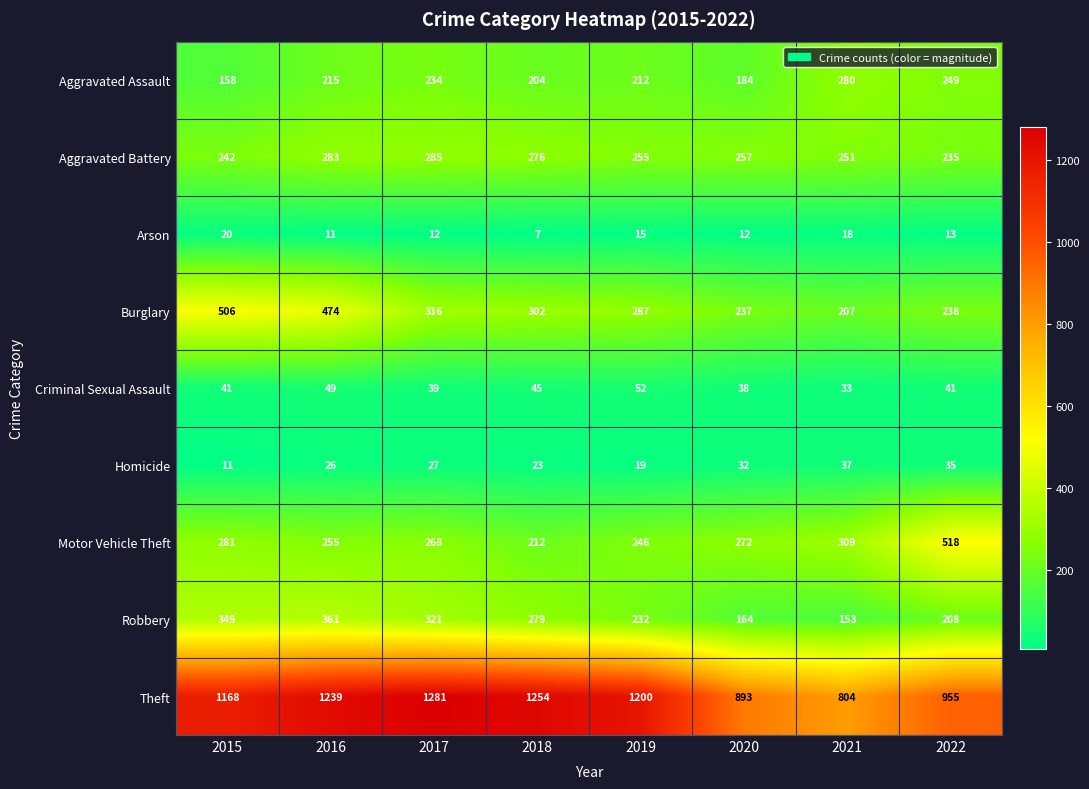

Read the Theft value at 2021.

804